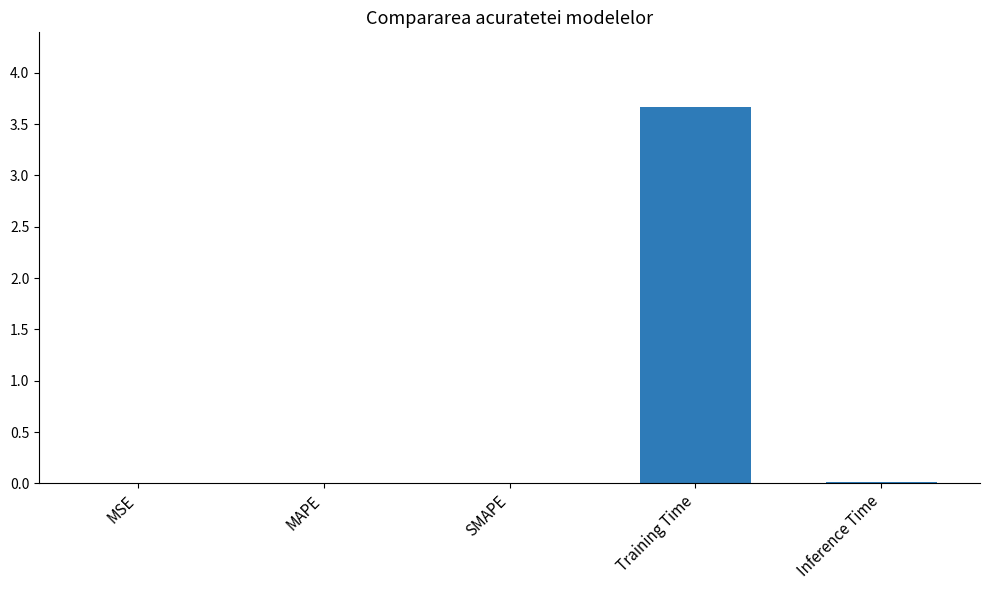

Between Training Time and SMAPE, which is larger?

Training Time